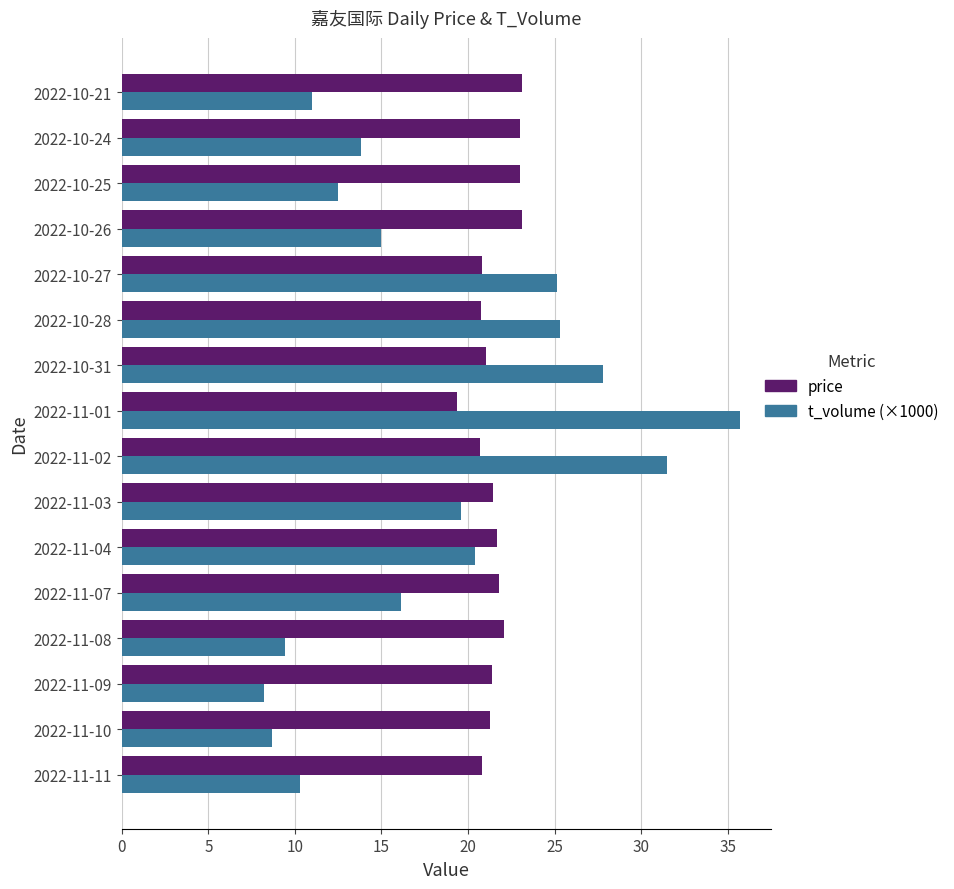

Is the value of price at 2022-11-08 greater than the value of t_volume (×1000) at 2022-10-28?

No